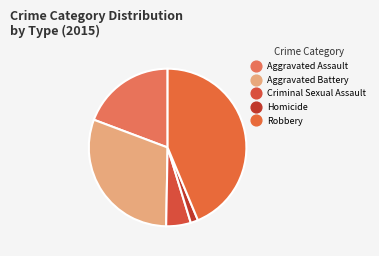

What is the ratio of the value at Aggravated Assault to the value at Robbery?

0.4